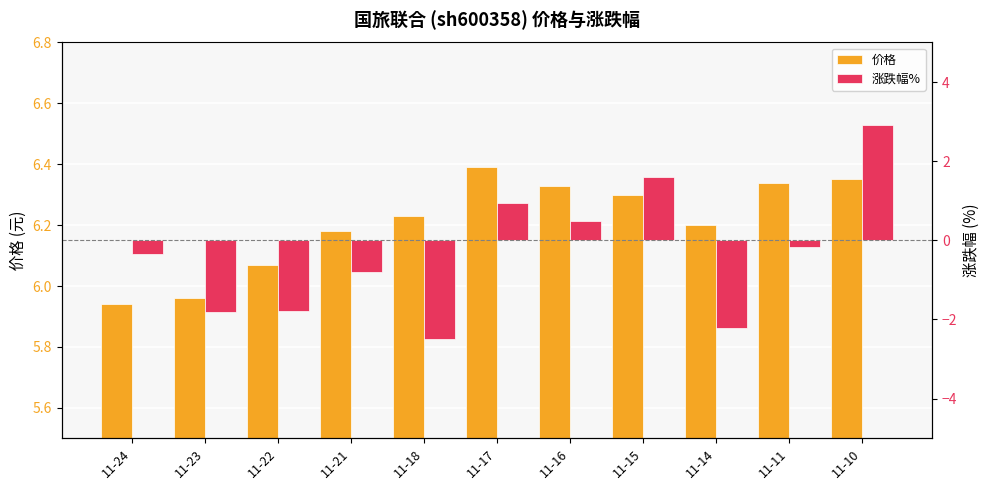

Is it true that 涨跌幅% equals 0.9 at 11-17?

True